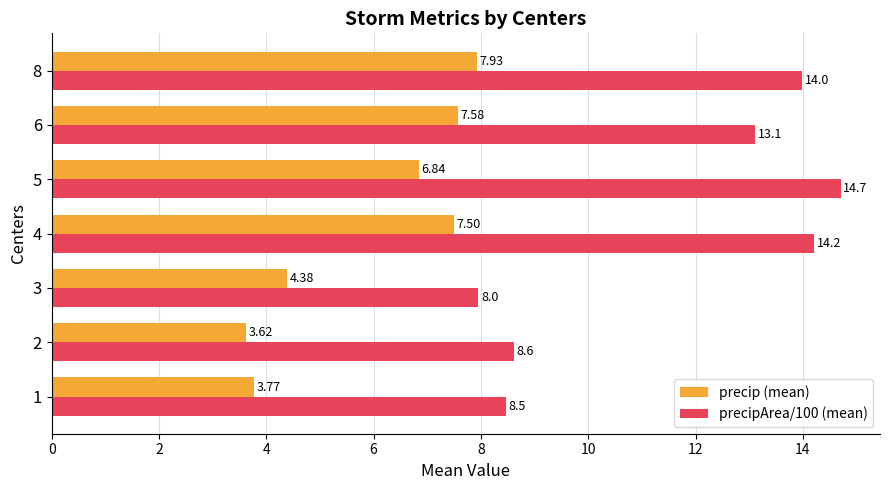

What is the difference between the maximum and minimum values in the precip (mean) series?

4.3